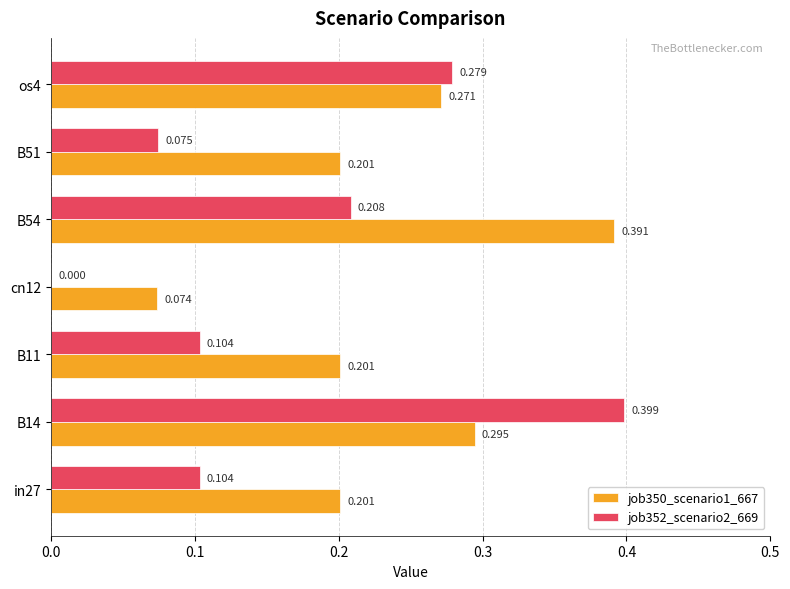

Is the value of job350_scenario1_667 at B51 greater than the value of job352_scenario2_669 at B14?

No